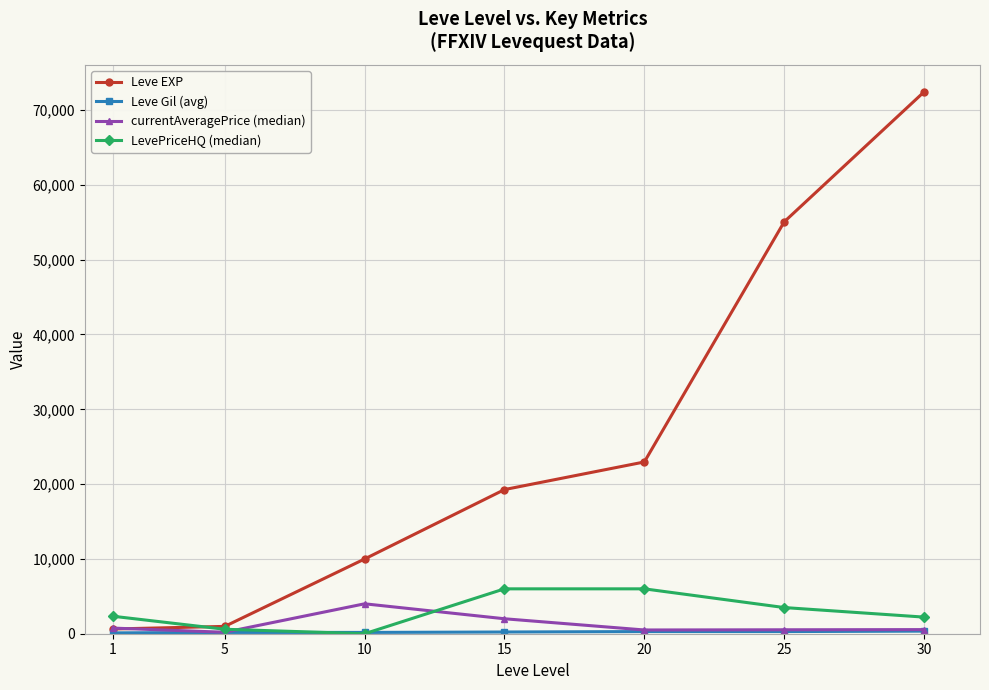

Which series has the widest spread of values?

Leve EXP